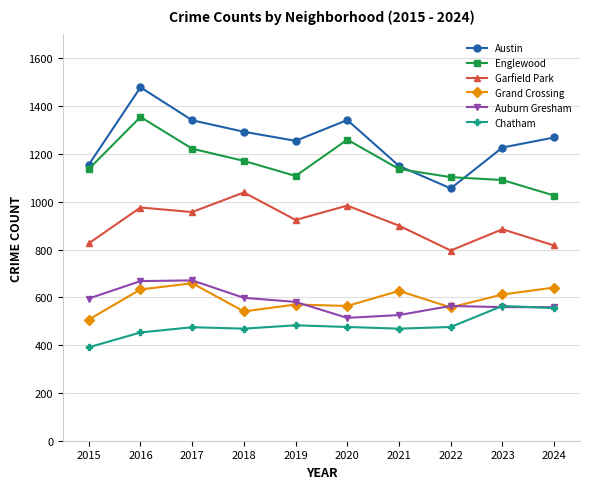

Which series has the largest total across all categories?

Austin